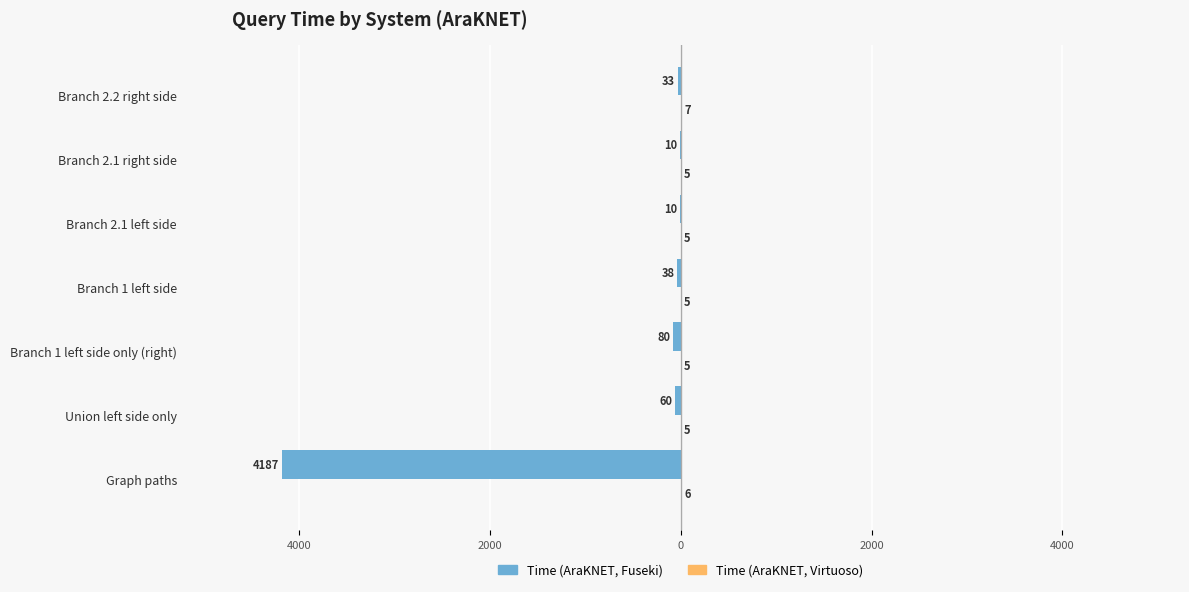

What is the difference between the second highest and second lowest values in the Time (AraKNET, Virtuoso) series?

1